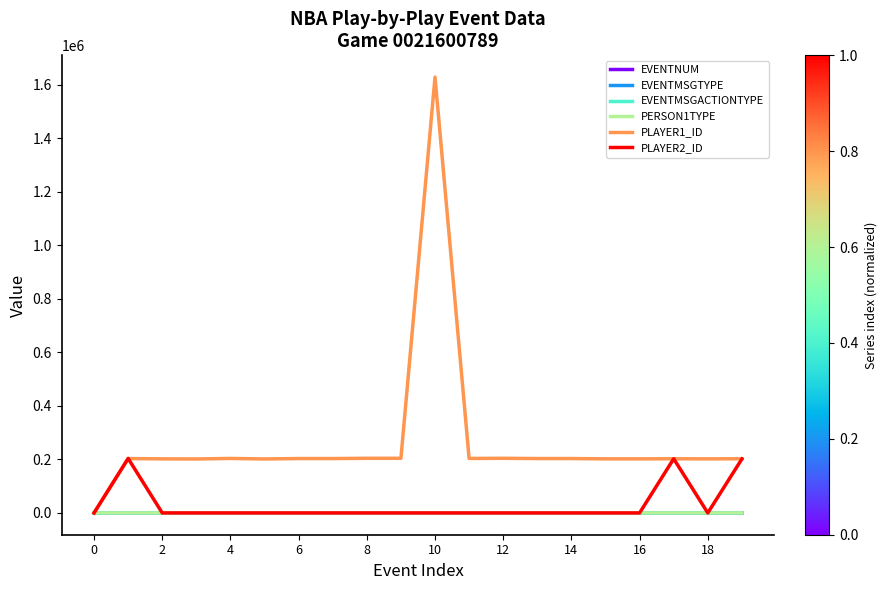

Which series has the largest range (max minus min)?

PLAYER1_ID